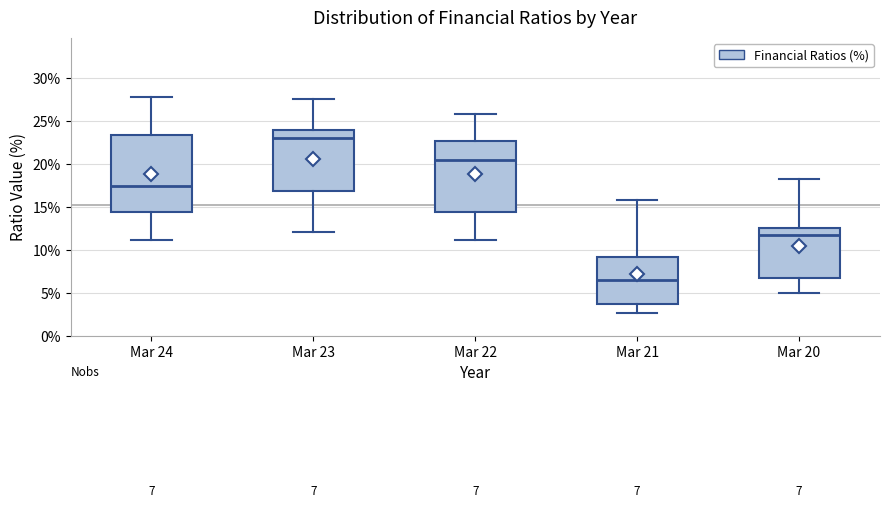

Which box is the tallest, from its lower edge to its upper edge?

Mar 24